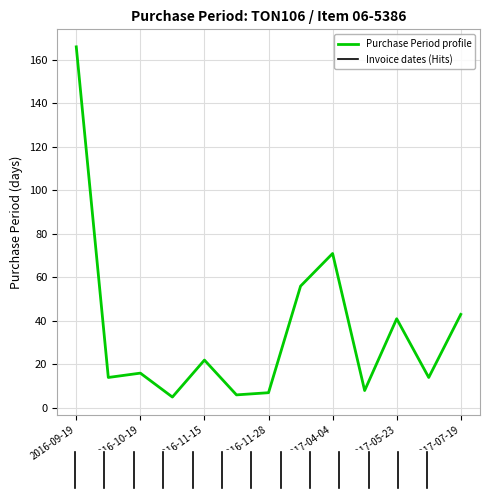

What is the smallest value displayed?

5